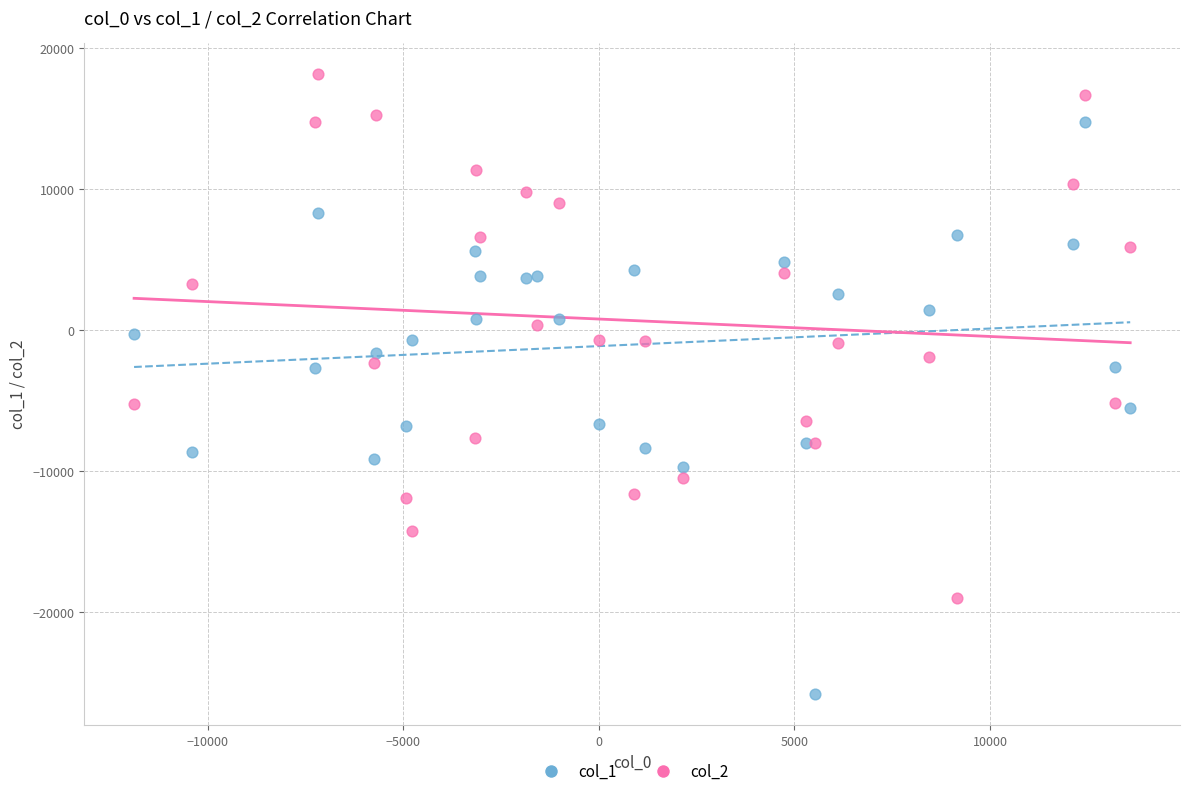

What is the X range (max minus min) for the scatter plot?

25467.0